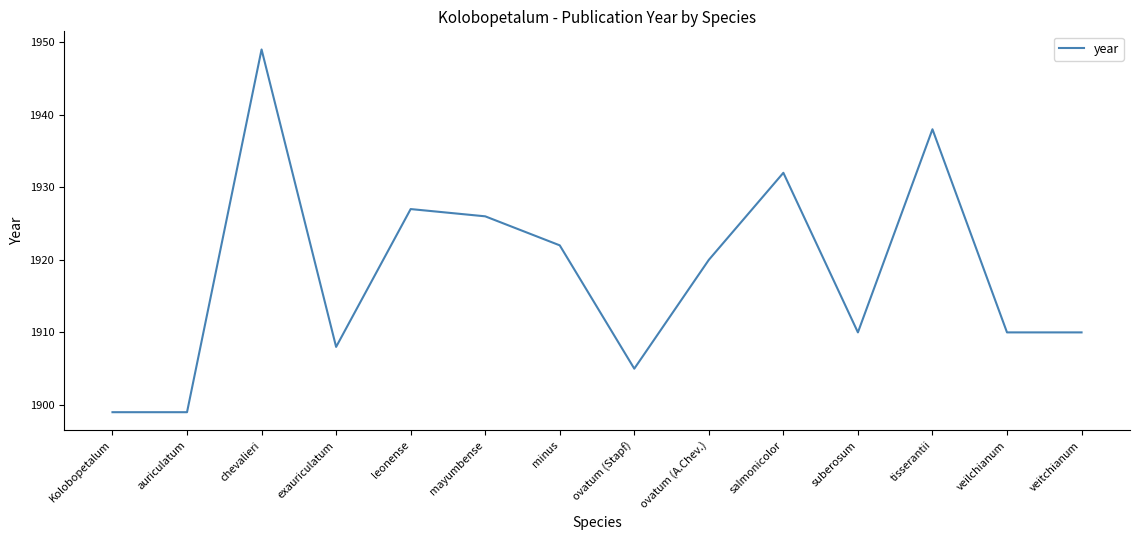

What is the sum of the values at chevalieri and ovatum (Stapf)?

3854